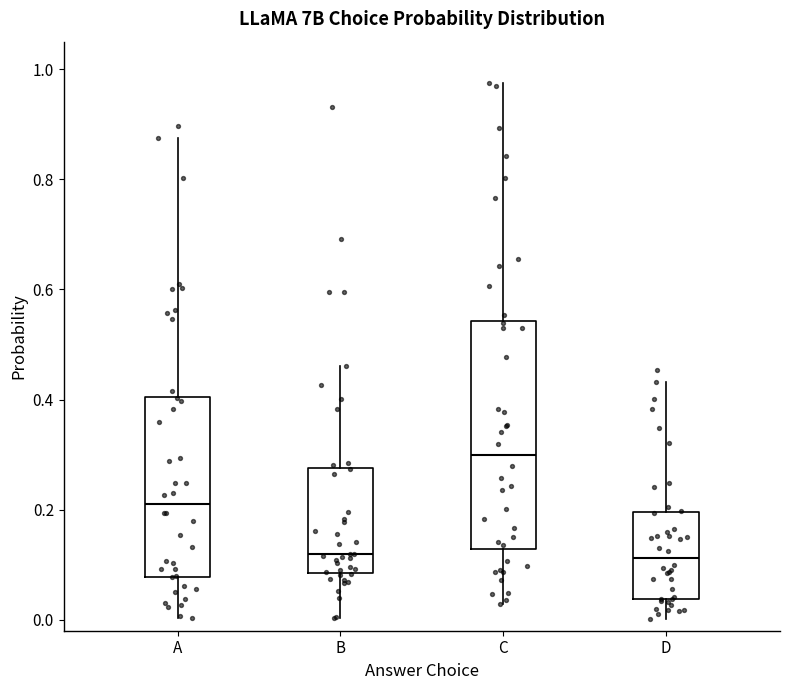

Reading left to right, transcribe this box plot: for each box, give where its median line is, the range the box spans, and where its two whiskers end, as read against the y-axis. The values are not printed on the chart, so give them approximately, as read against the axis.

A: median 0.22, box 0.08 to 0.40, whiskers 0.00 to 0.88
B: median 0.12, box 0.08 to 0.28, whiskers 0.00 to 0.46
C: median 0.30, box 0.12 to 0.54, whiskers 0.02 to 0.98
D: median 0.12, box 0.04 to 0.20, whiskers 0.00 to 0.44